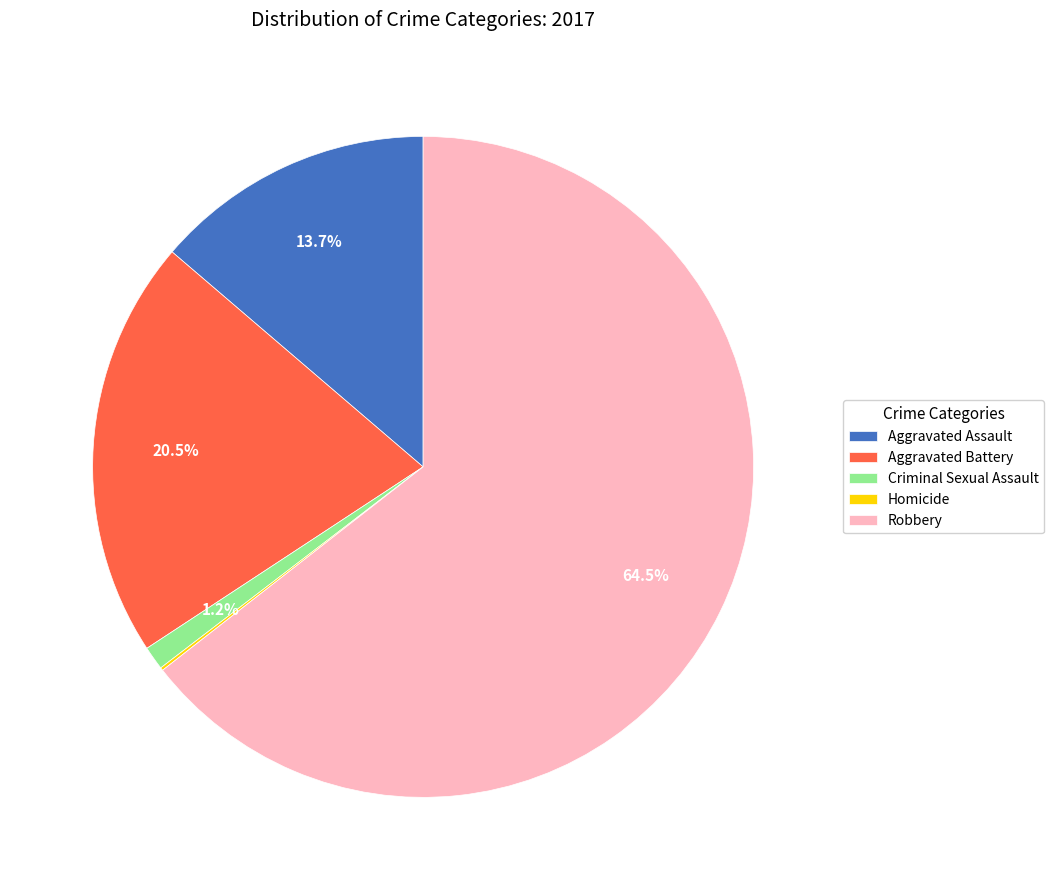

Which category has the biggest portion of the pie?

Robbery